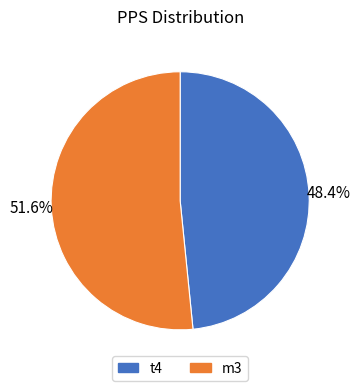

Count the number of slices in the pie.

2